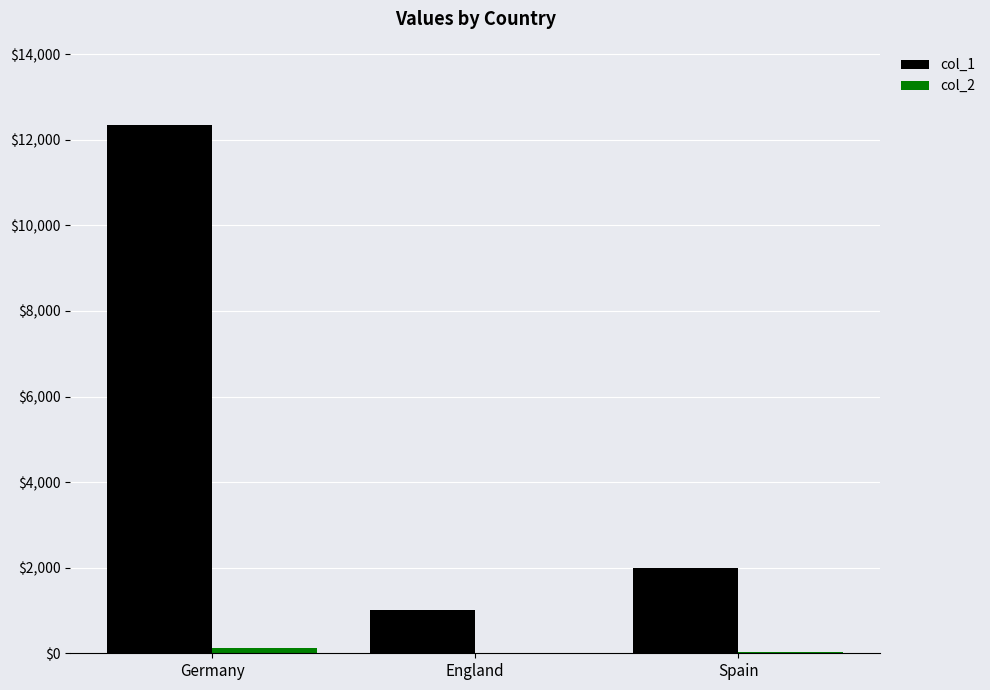

Which label corresponds to the largest value in the chart?

Germany